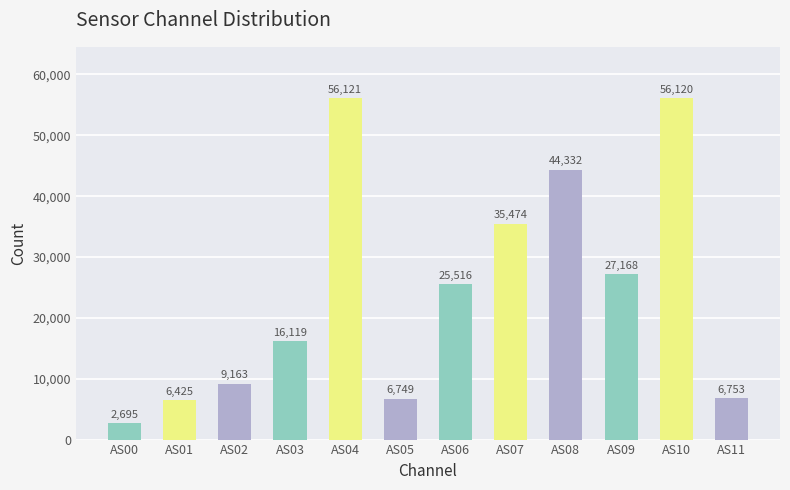

At which label does the data first exceed 25516?

AS04